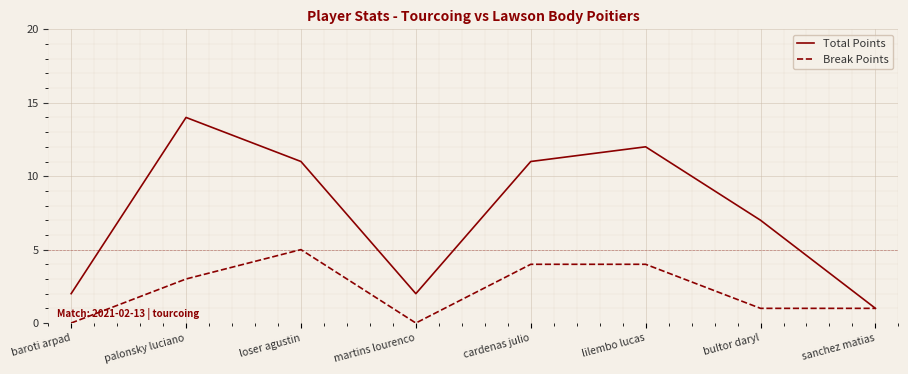

The value of Total Points at cardenas julio is 11. True or false?

True